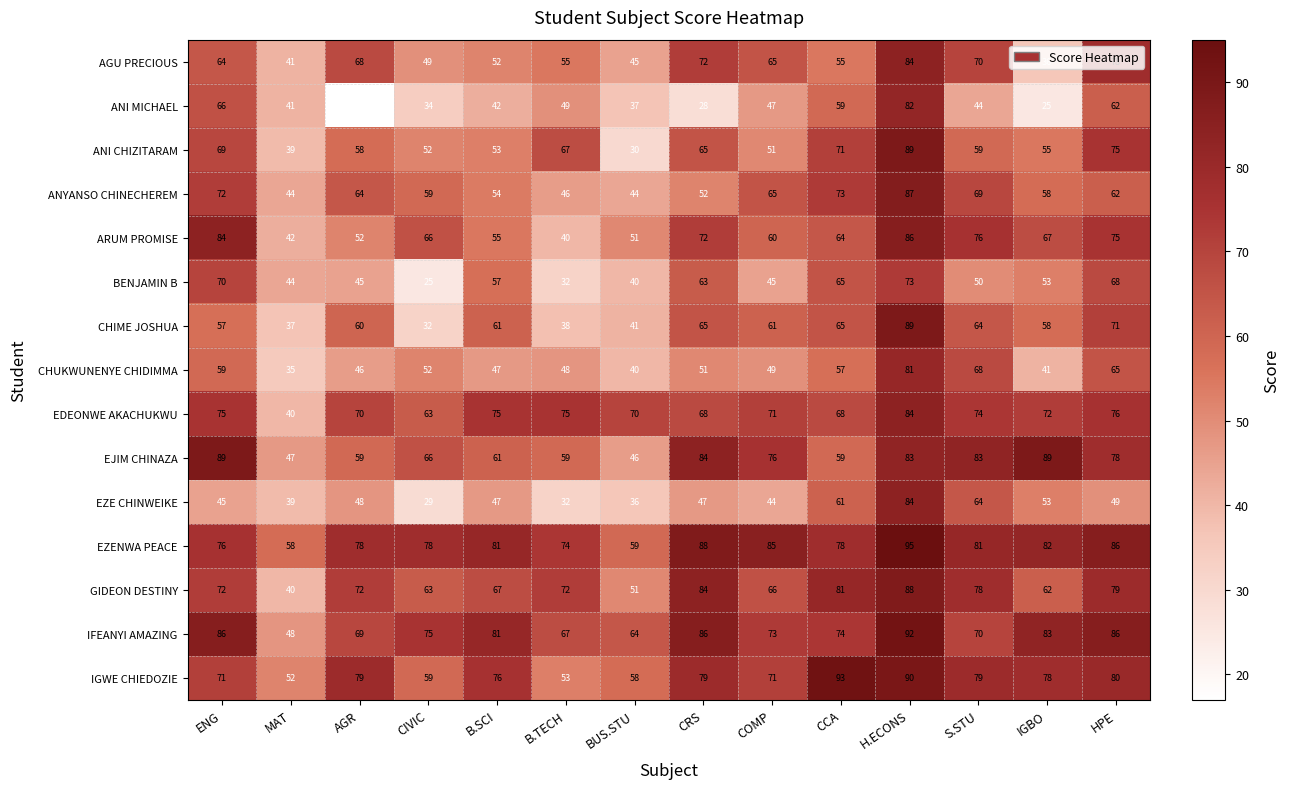

At which label is EZENWA PEACE closest to 76?

ENG